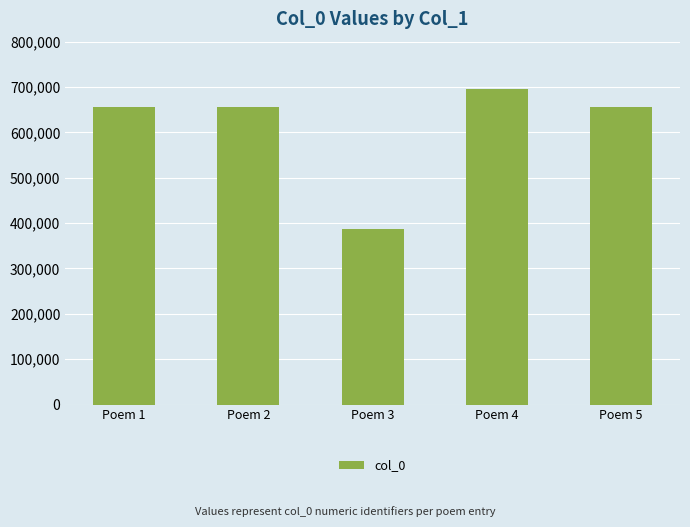

What is the difference between the values at Poem 2 and Poem 4?

39203